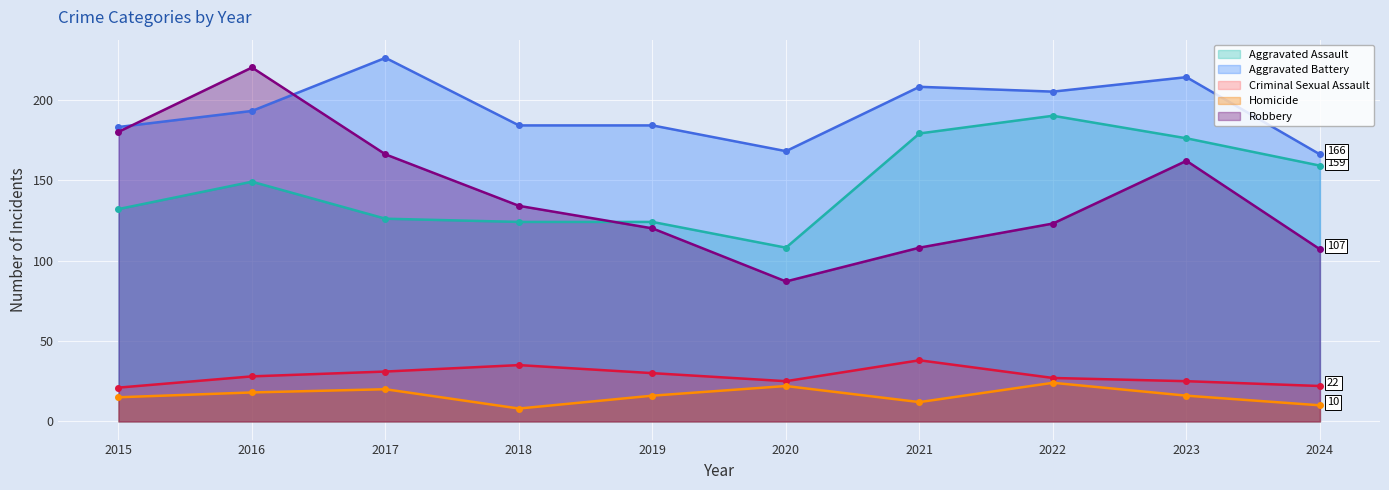

Between 2017 and 2021, which is larger?

2021